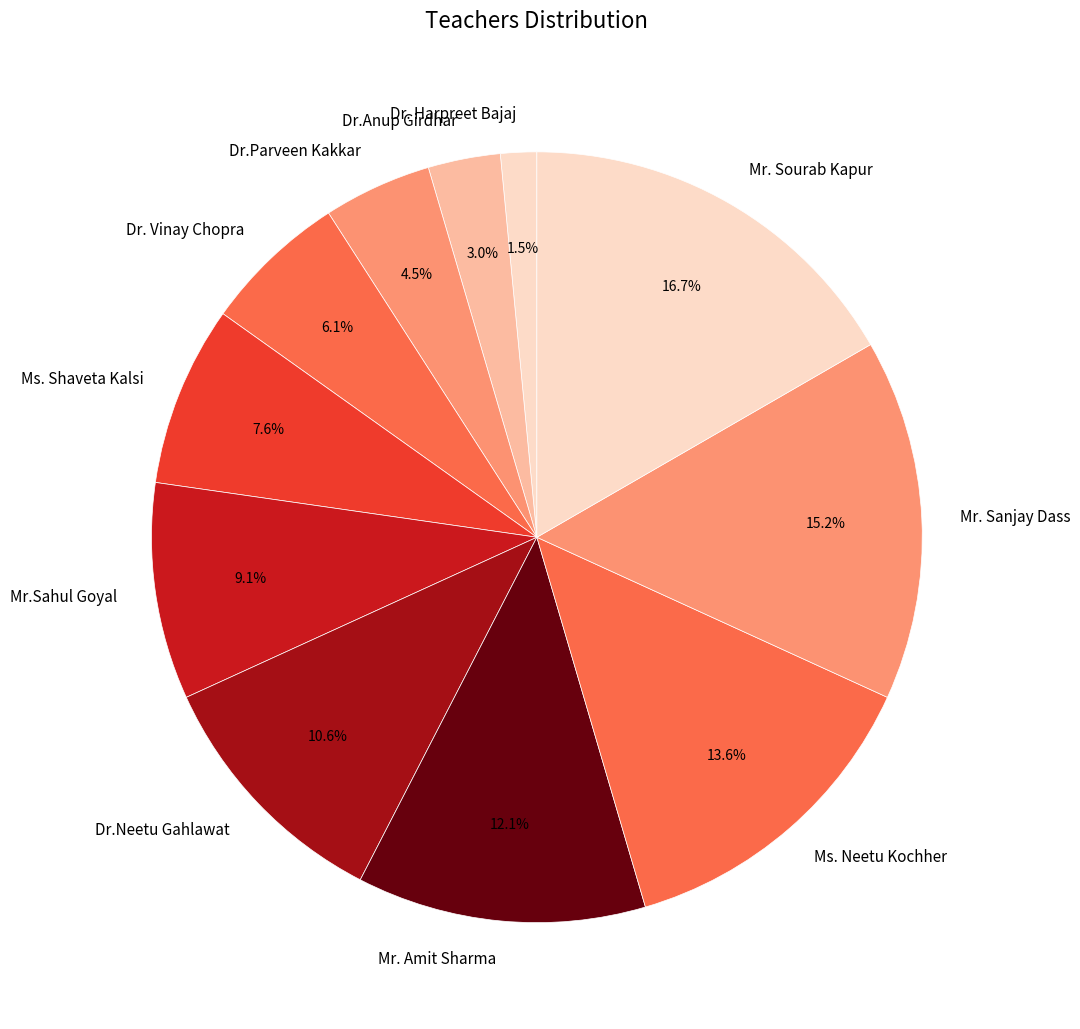

Which has a higher value, Dr. Vinay Chopra or Dr.Anup Girdhar?

Dr. Vinay Chopra